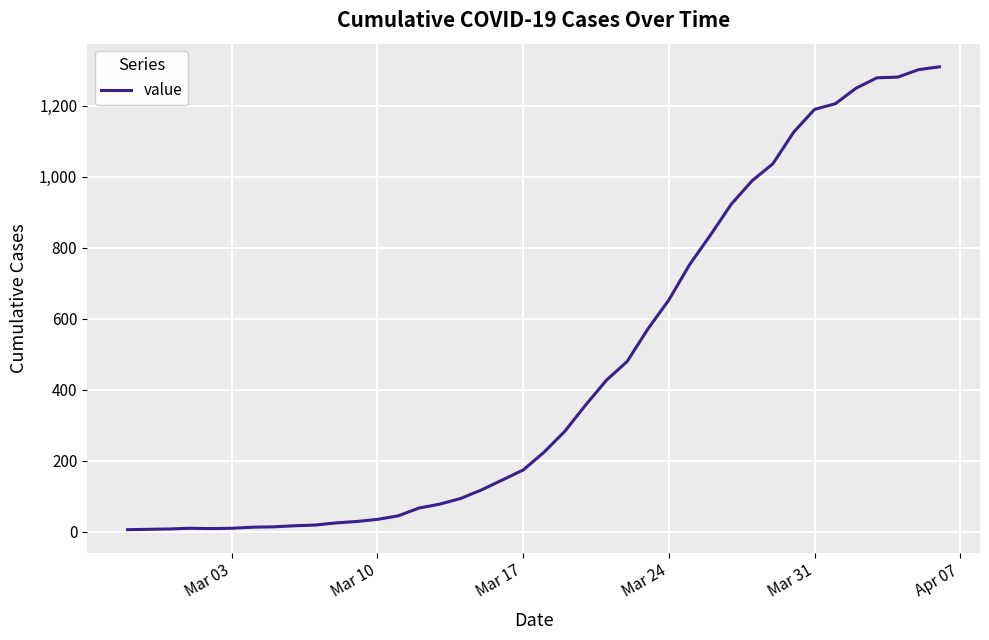

What is the difference between the maximum and minimum values?

1304